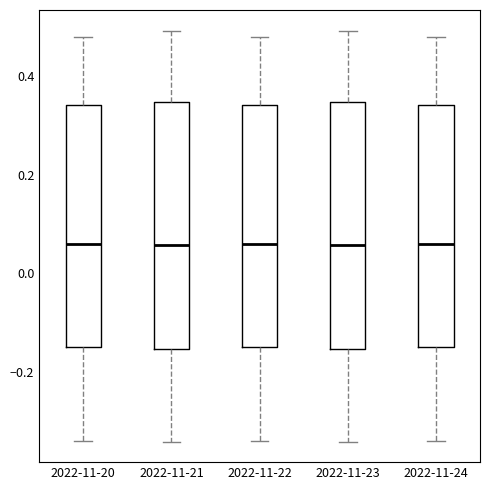

Where is the lower edge of the box for 2022-11-24 on the y-axis? The values are not printed on the chart, so give them approximately, as read against the axis.

-0.16